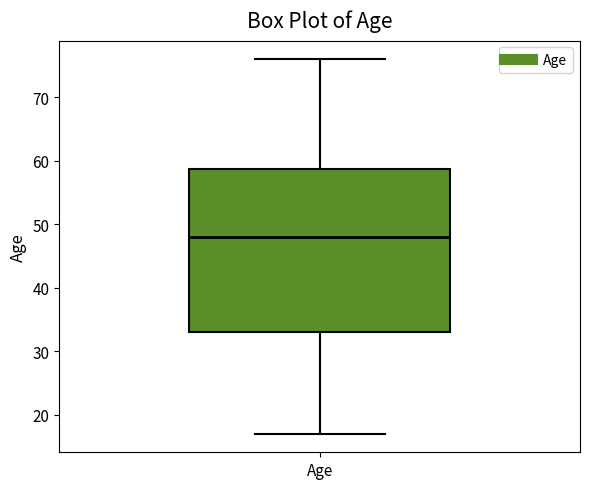

Transcribe this box plot: give where the median line is, the range the box spans, and where the two whiskers end, as read against the y-axis. The values are not printed on the chart, so give them approximately, as read against the axis.

median 48, box 33 to 59, whiskers 17 to 76